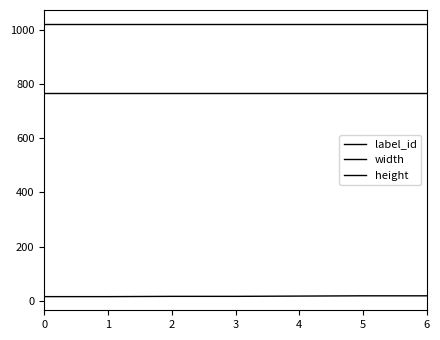

True or false: label_id has more than 1 interior local peaks.

False